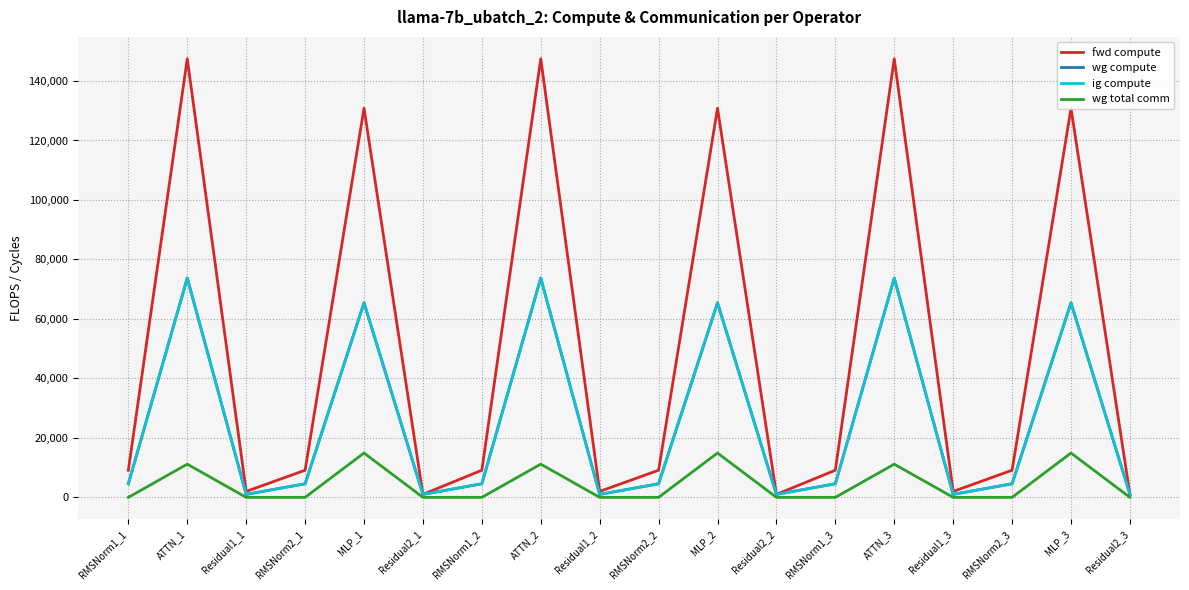

Reading right to left, list all the values displayed in this chart.

fwd compute: 996.1	130836.1	9122.6	1992.3	147456.0	9122.6	996.1	130836.1	9122.6	1992.3	147456.0	9122.6	996.1	130836.1	9122.6	1992.3	147456.0	9122.6
wg compute: 996.1	65418.0	4561.3	996.1	73728.0	4561.3	996.1	65418.0	4561.3	996.1	73728.0	4561.3	996.1	65418.0	4561.3	996.1	73728.0	4561.3
ig compute: 996.1	65418.0	4561.3	996.1	73728.0	4561.3	996.1	65418.0	4561.3	996.1	73728.0	4561.3	996.1	65418.0	4561.3	996.1	73728.0	4561.3
wg total comm: 0.0	14903.8	0.0	0.0	11160.8	0.0	0.0	14903.8	0.0	0.0	11160.8	0.0	0.0	14903.8	0.0	0.0	11160.8	0.0